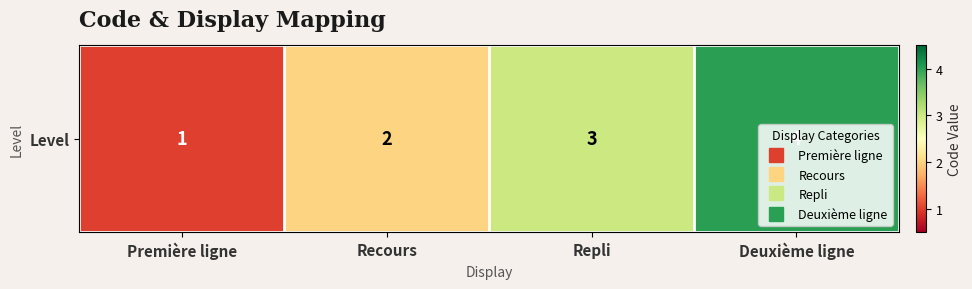

Approximately how many times larger is the value at Repli compared to Première ligne?

3.0